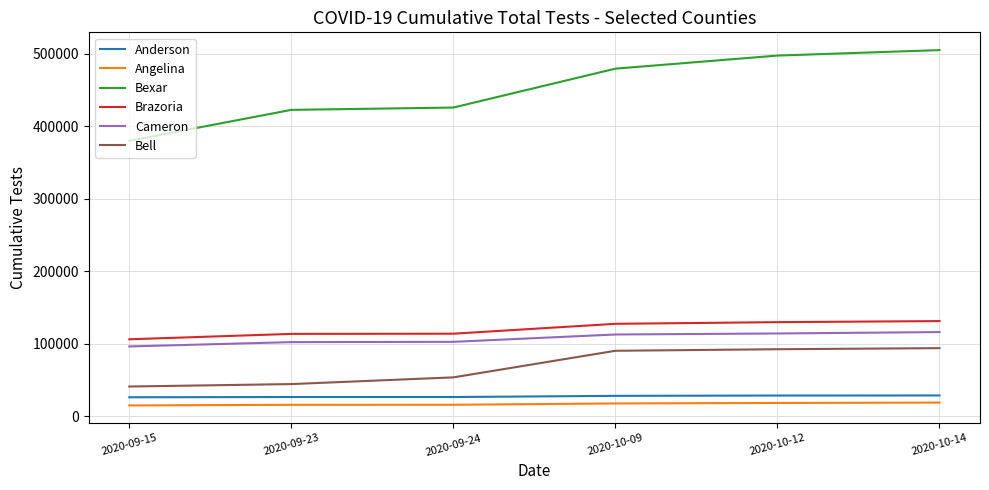

Which series has the largest range (max minus min)?

Bexar